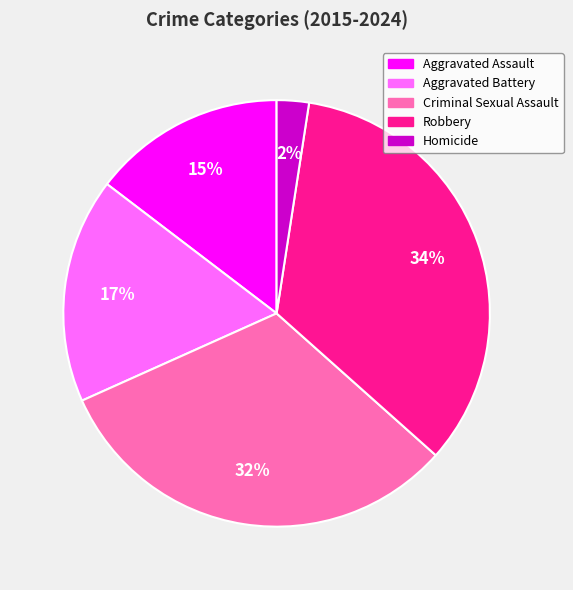

To the nearest percent, what is the average slice percentage?

20%